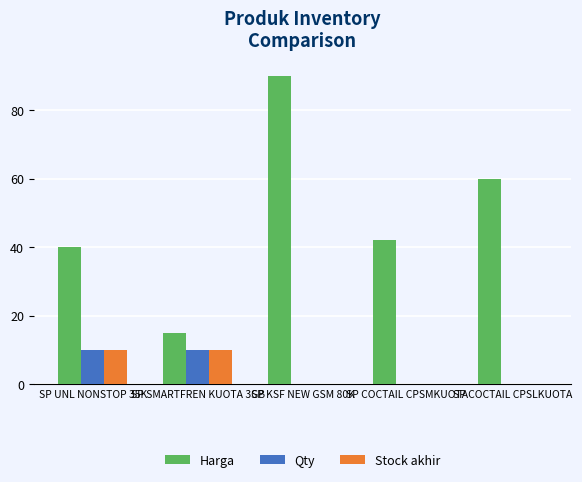

How many groups of bars are there?

5